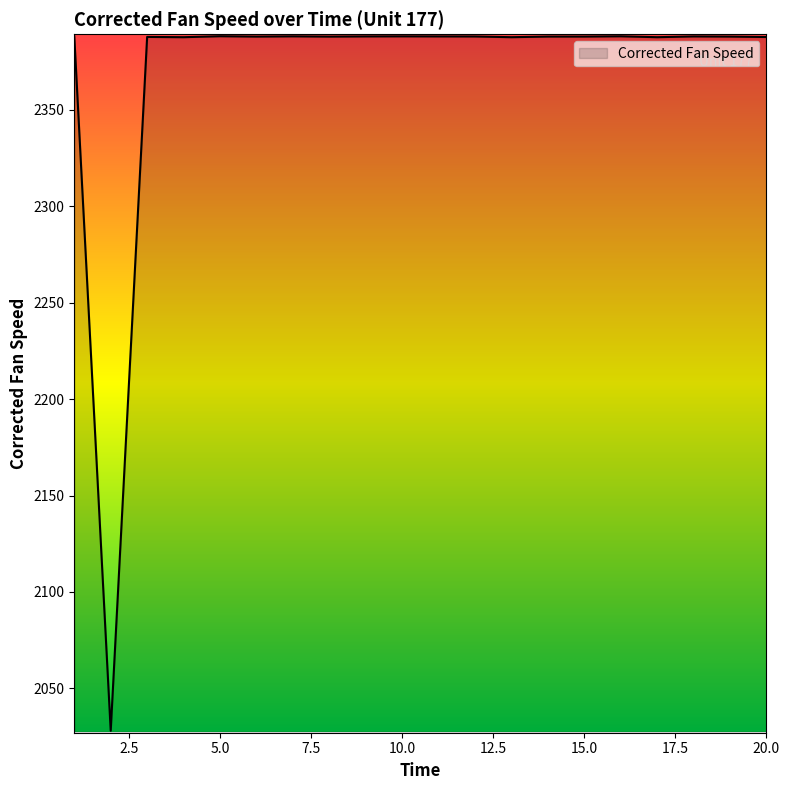

What is the difference between the maximum and minimum values?

360.2